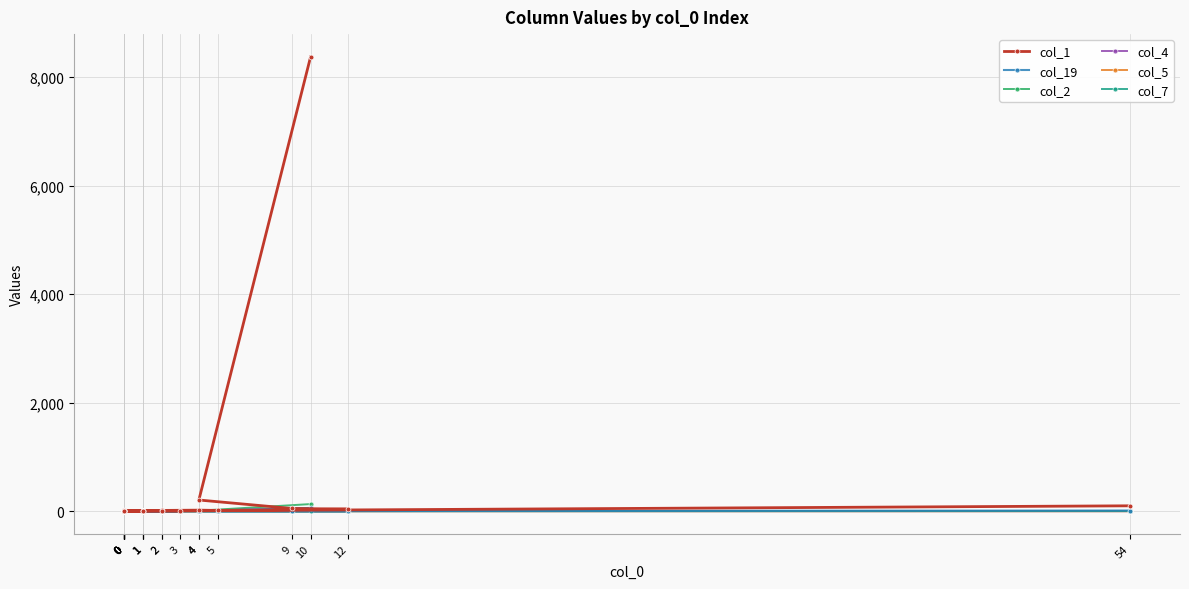

What is the spread (max minus min) of values at 2?

14